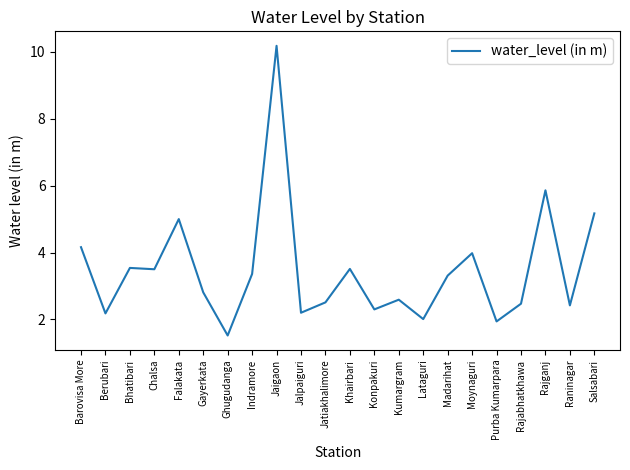

The value at Indramore is 3.4. True or false?

True